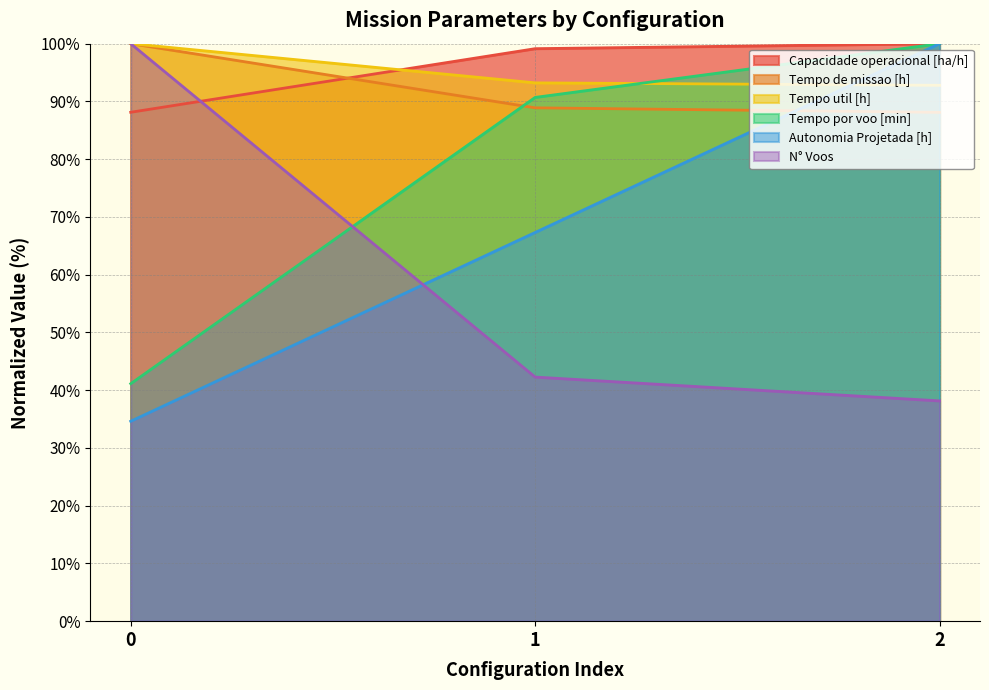

Which series has the widest spread of values?

Autonomia Projetada [h]